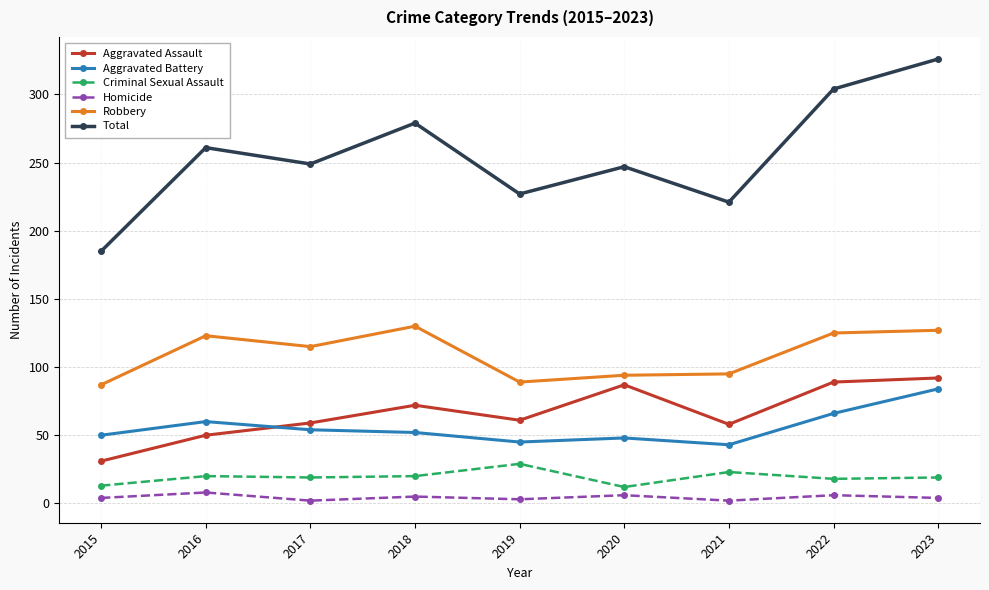

Which series has the widest spread of values?

Total